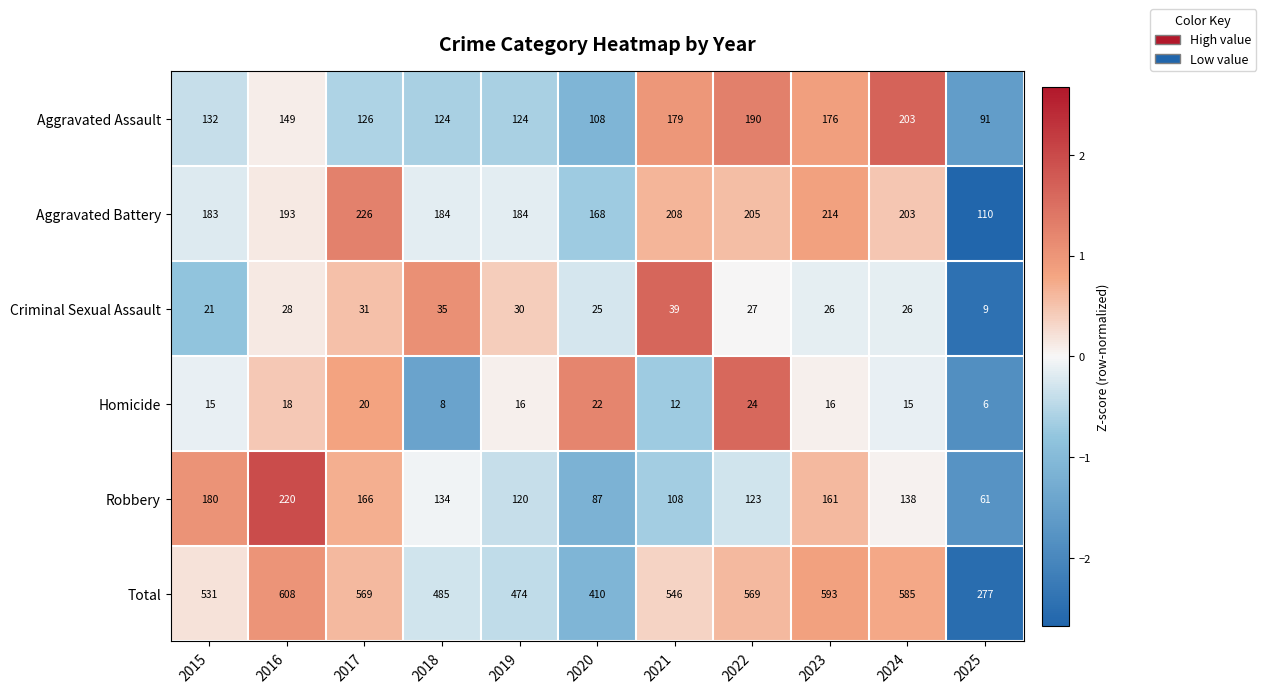

Rank the series at 2017 from lowest to highest value.

Homicide, Criminal Sexual Assault, Aggravated Assault, Robbery, Aggravated Battery, Total